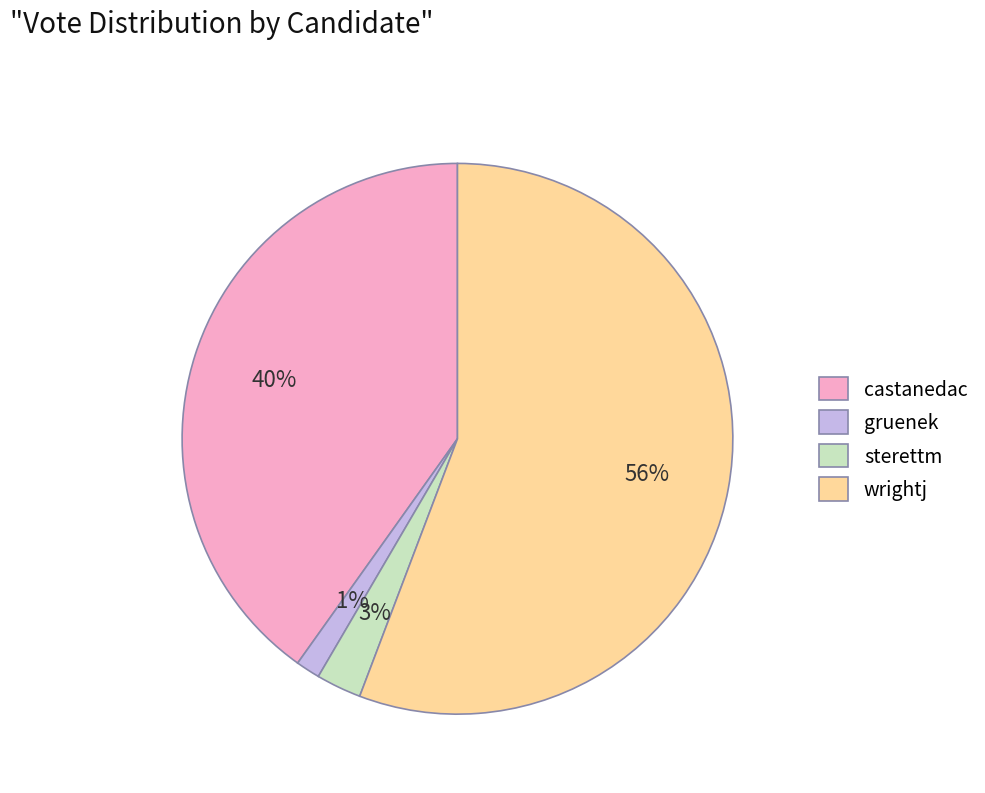

What percentage is the gruenek slice, to the nearest percent?

1%